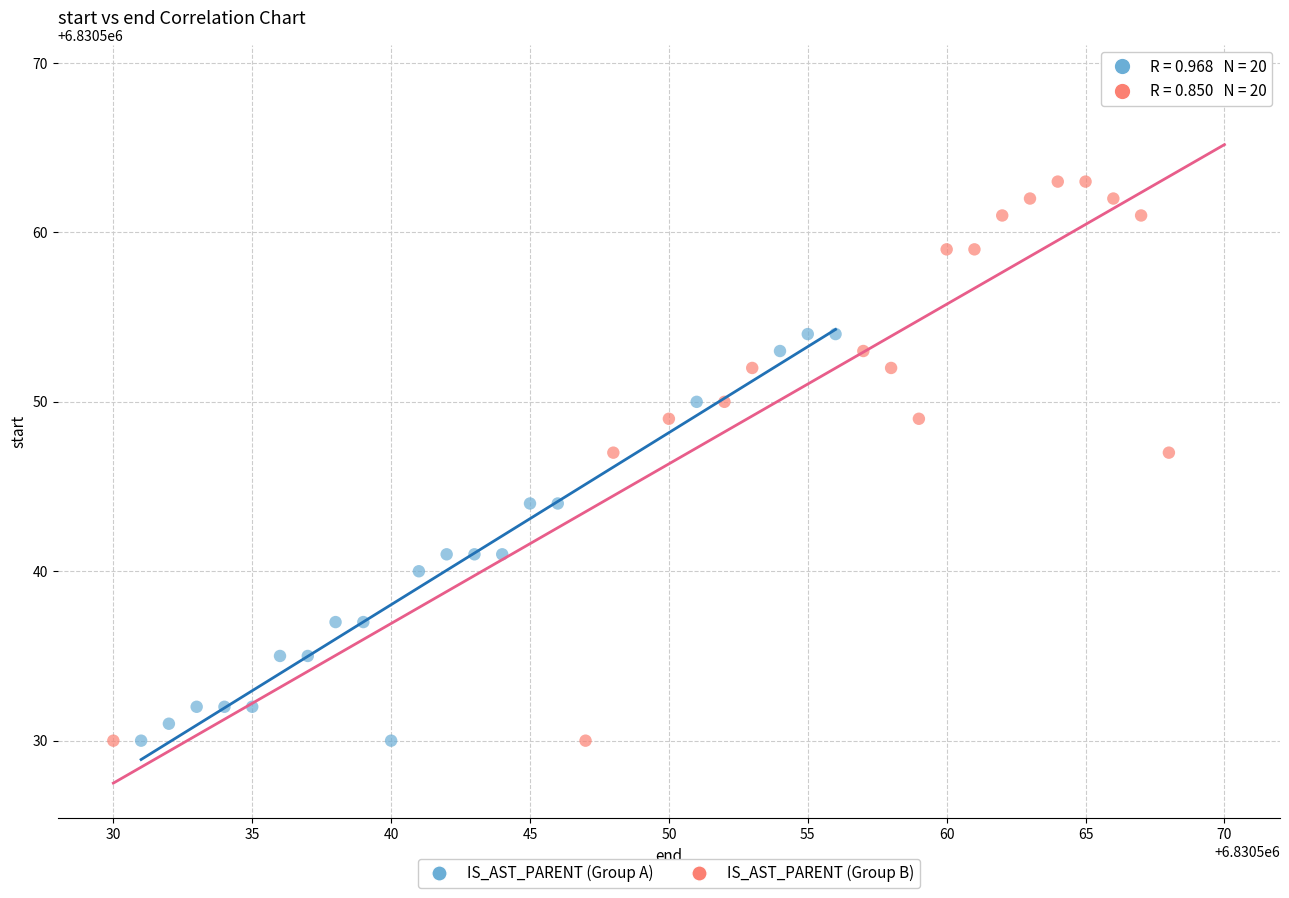

Which series reaches the maximum Y coordinate?

IS_AST_PARENT (Group B)